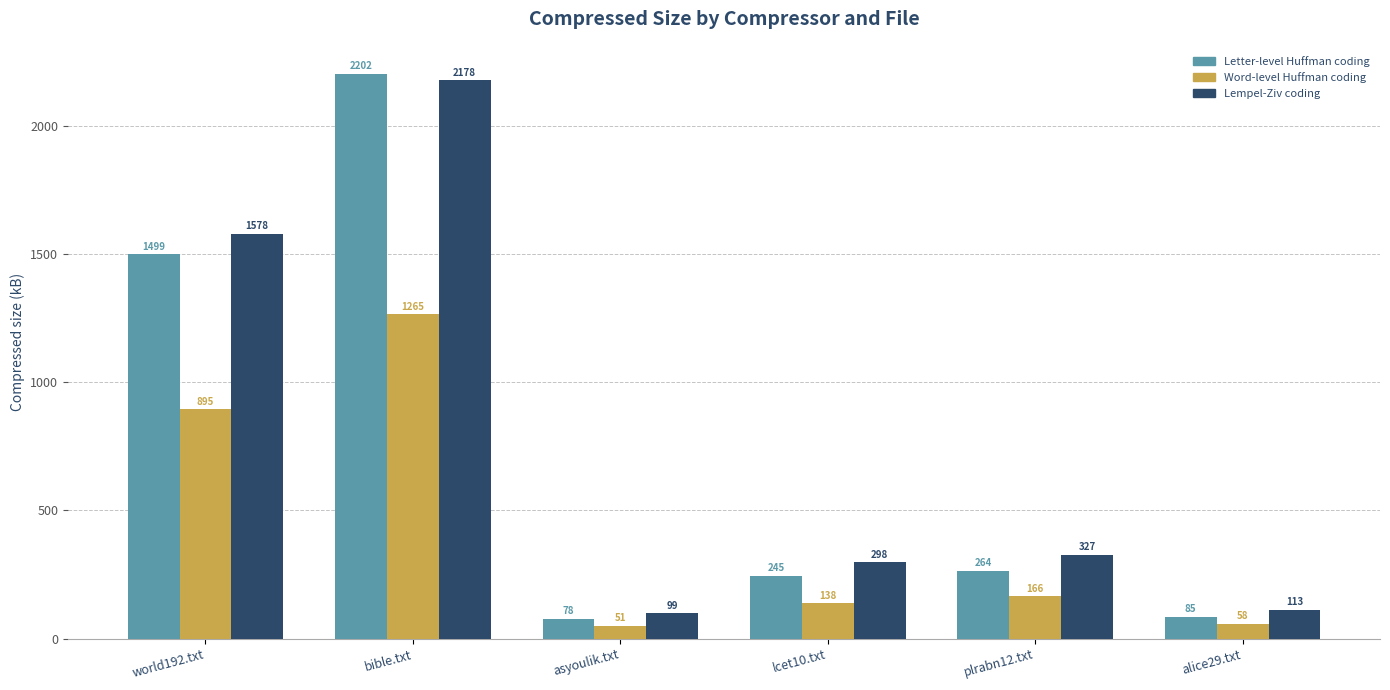

What position from the right is bible.txt?

5